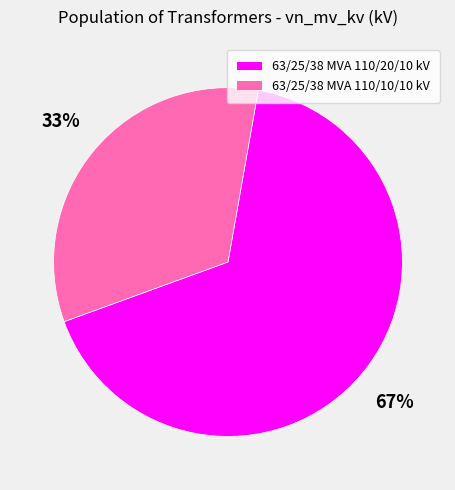

To the nearest percent, what is the average slice percentage?

50%